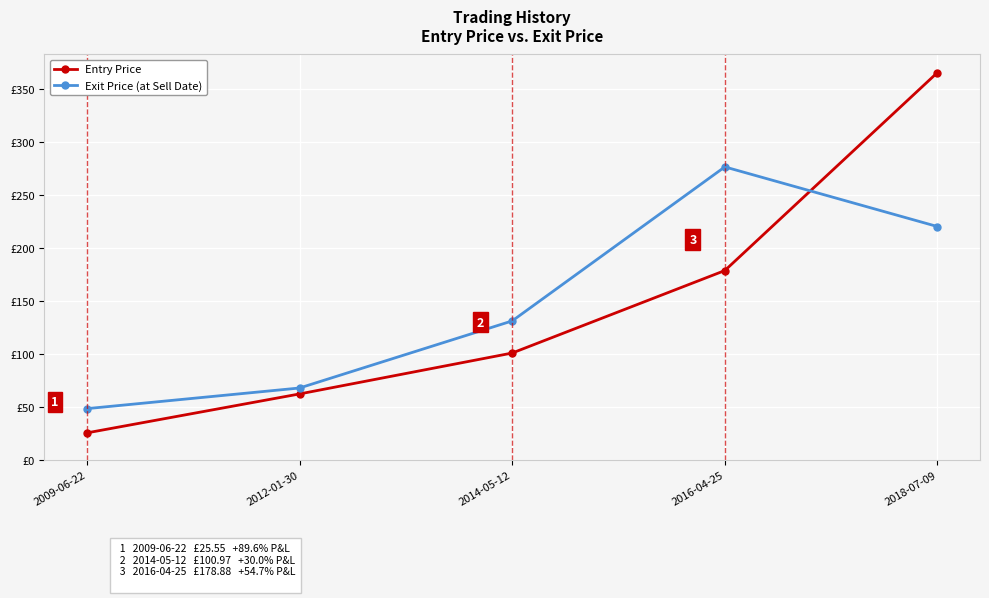

Does the chart have visible grid lines?

Yes